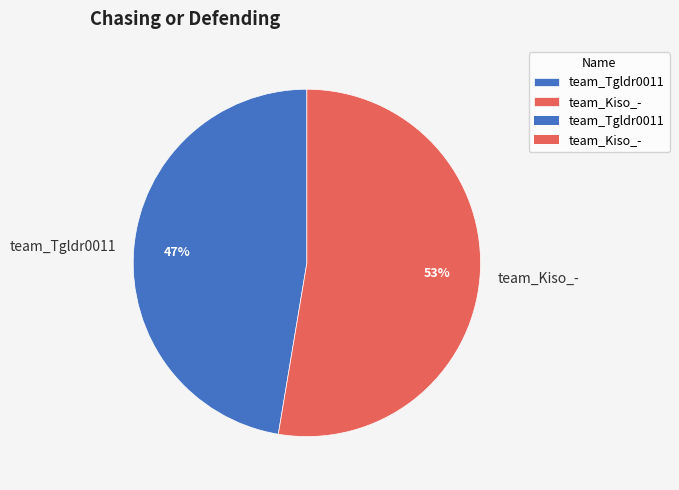

To the nearest percent, what is the combined percentage of team_Tgldr0011 and team_Kiso_-?

100%